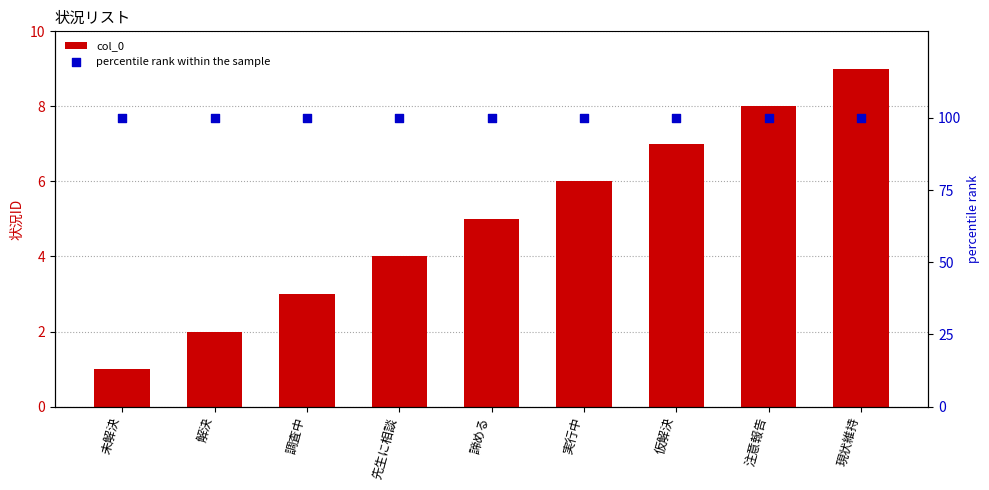

Which series has the largest Y range (max minus min)?

col_0